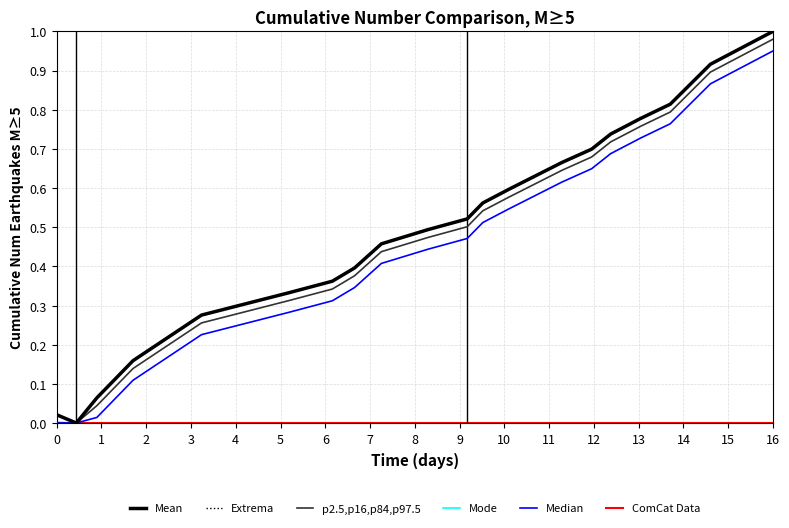

Does the chart display data point markers on the line(s)?

No